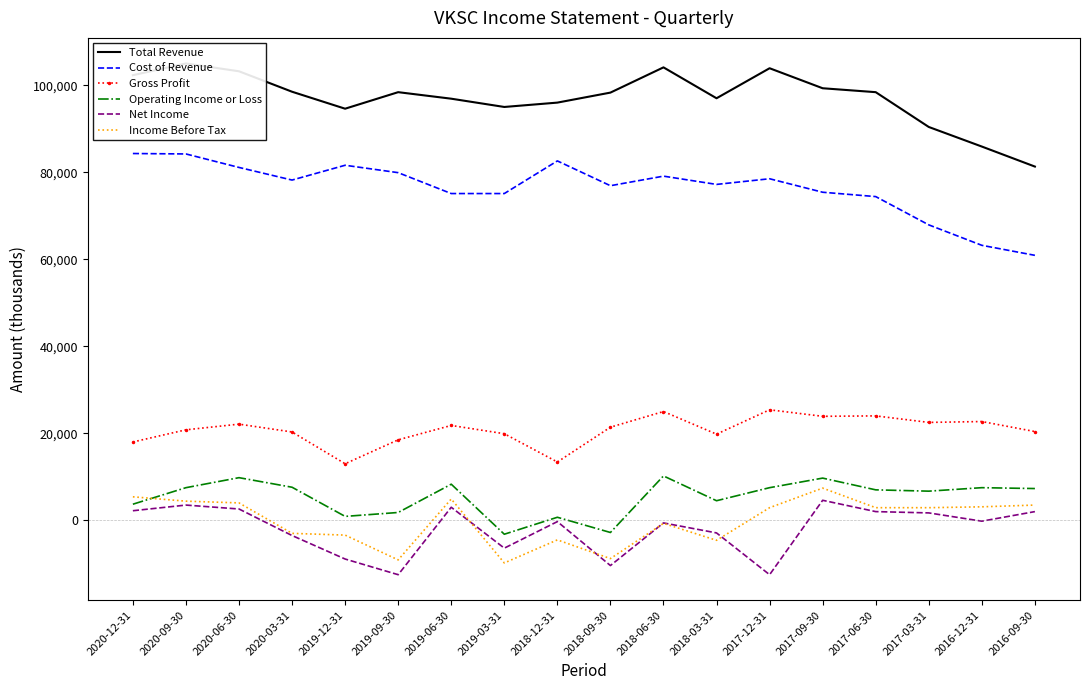

True or false: Total Revenue and Net Income intersect in this chart.

False